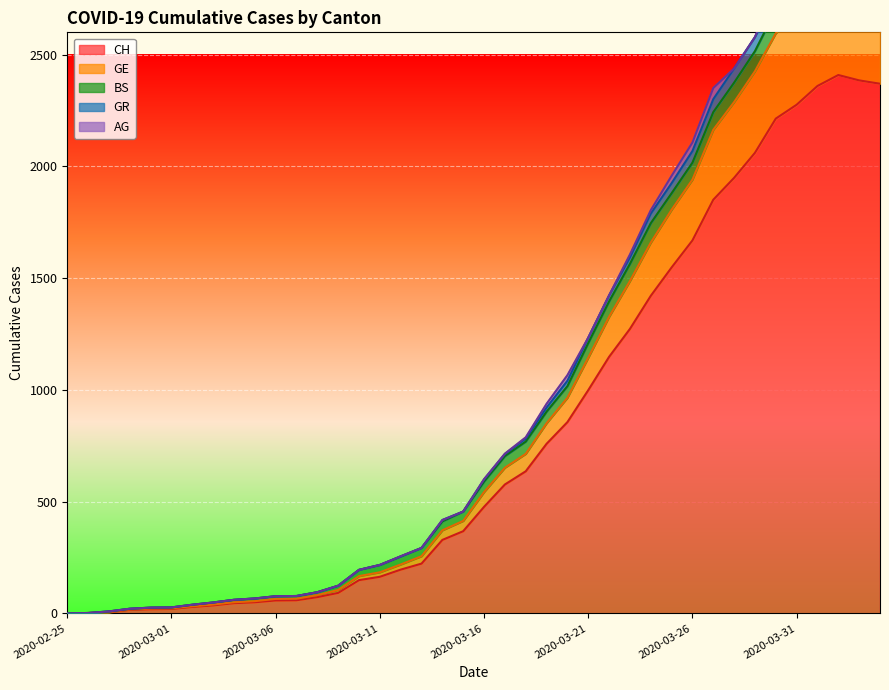

What is the label of the 31st point from the left?

2020-03-26